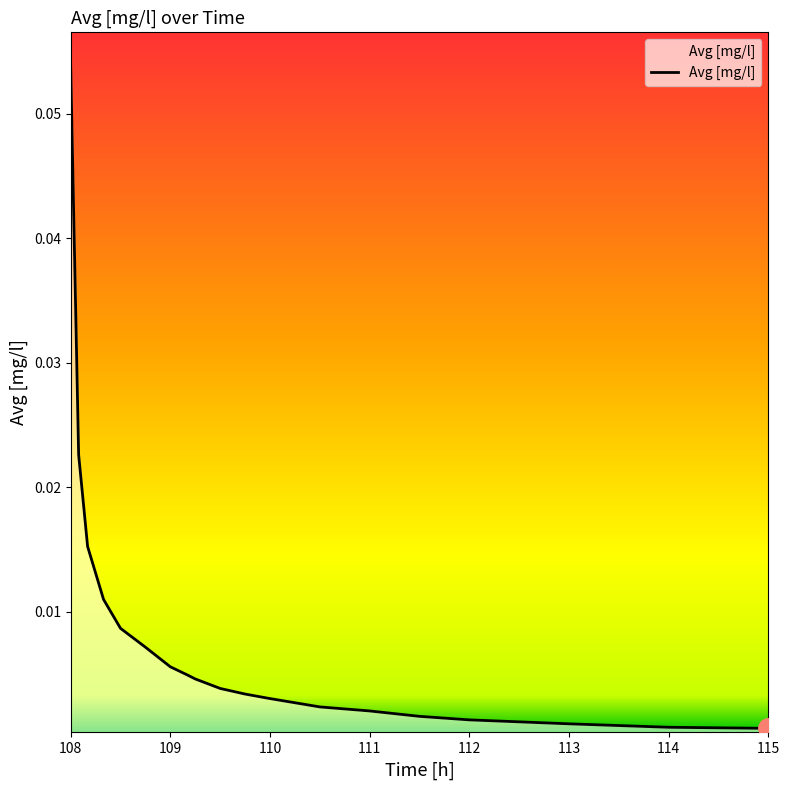

At which category does the chart reach its peak across all series?

108